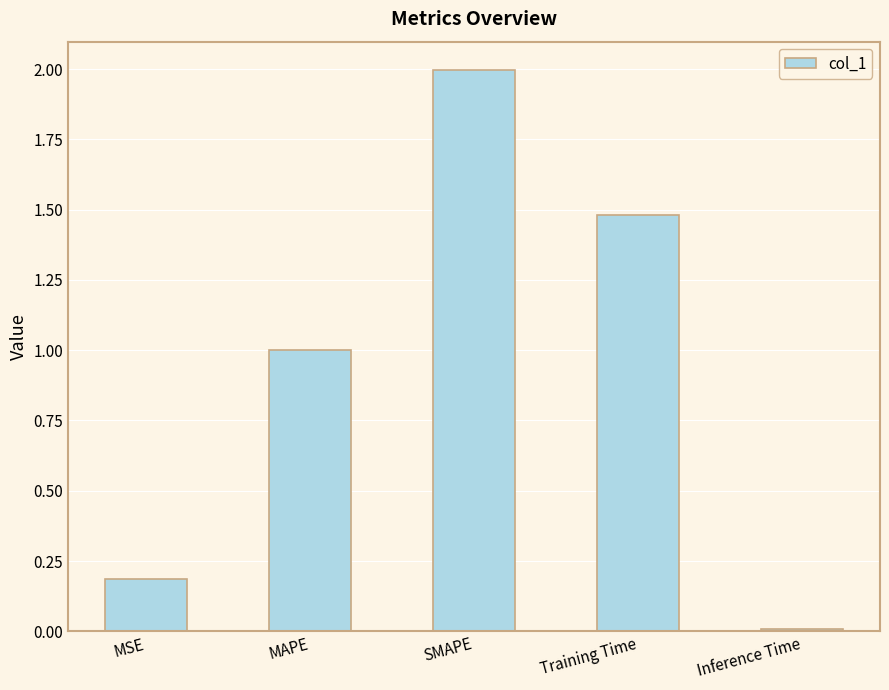

List the labels in order of value, largest first.

SMAPE, Training Time, MAPE, MSE, Inference Time